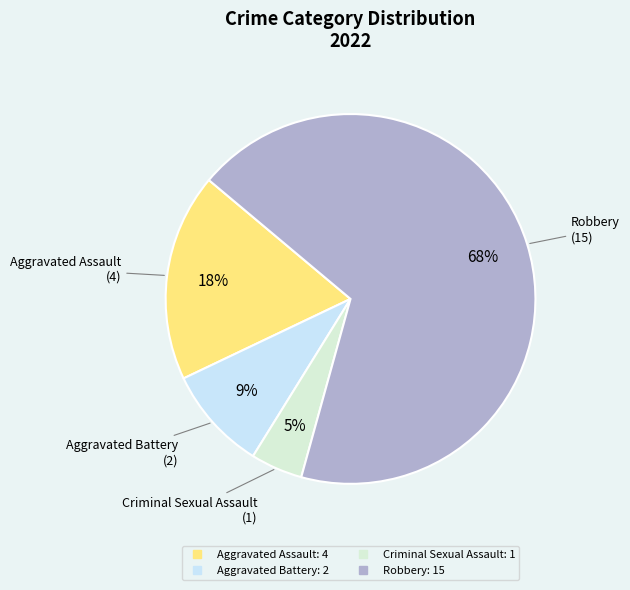

Which category accounts for the majority?

Robbery